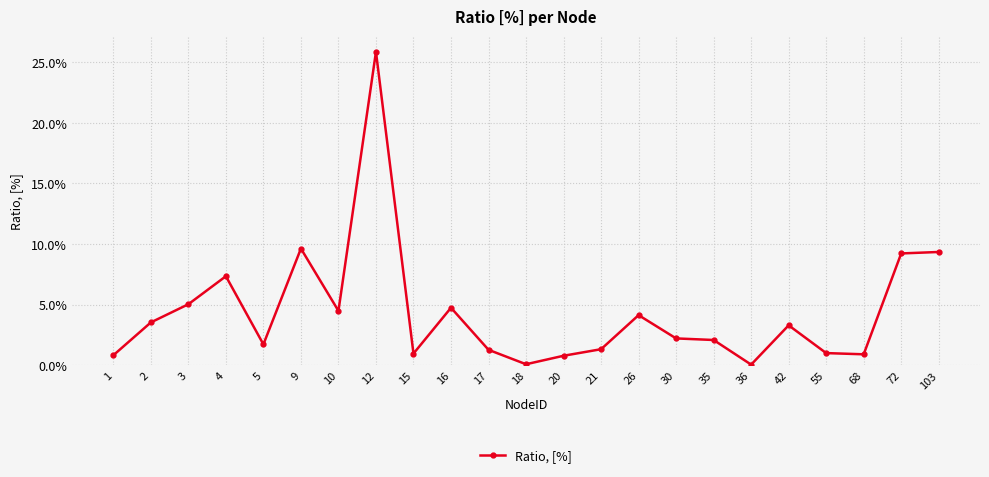

What is the value of the 6th point from the left?

9.6